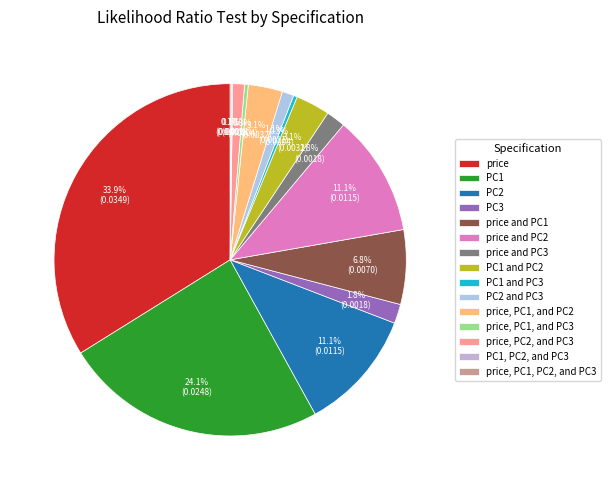

True or false: price, PC1, PC2, and PC3 accounts for 0% of the total.

True